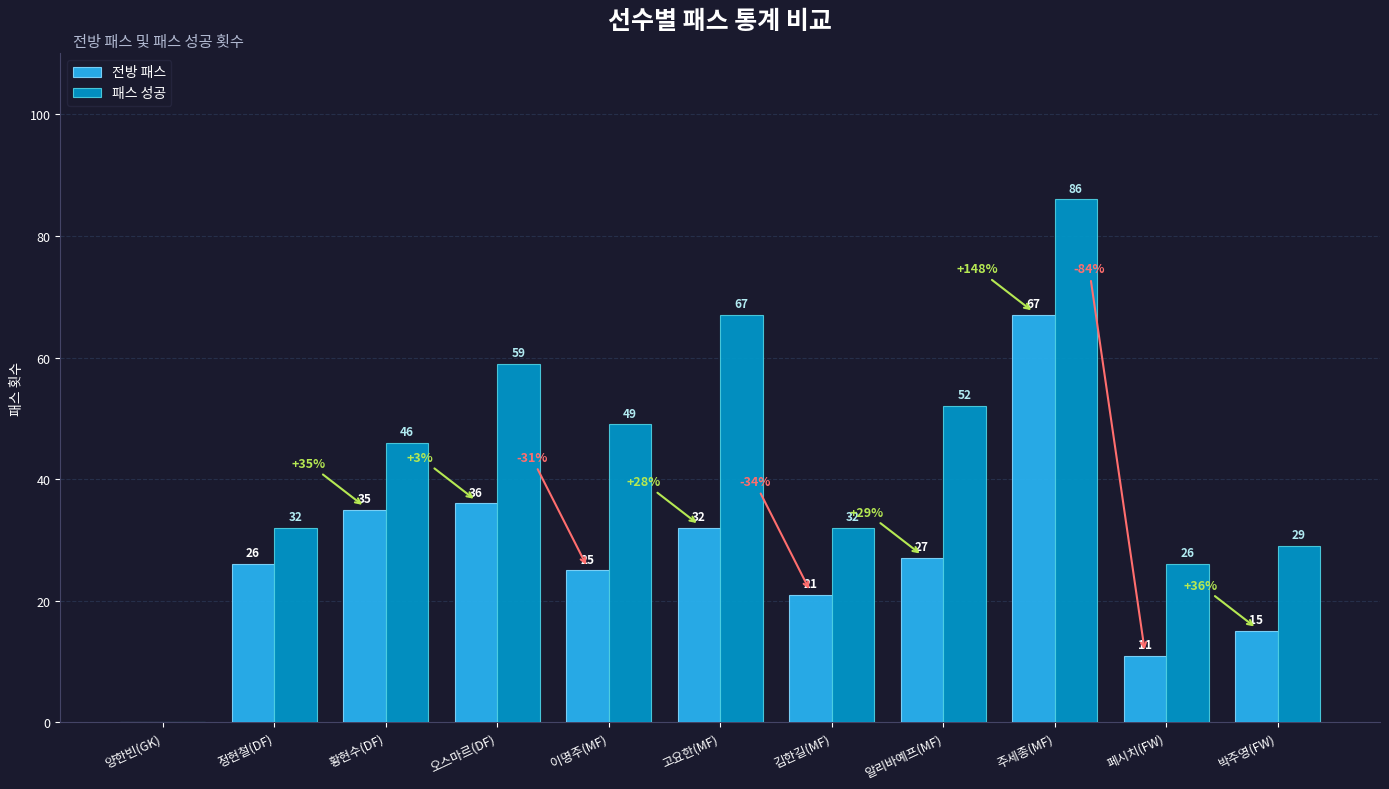

What are all the series names shown in the legend?

전방 패스, 패스 성공